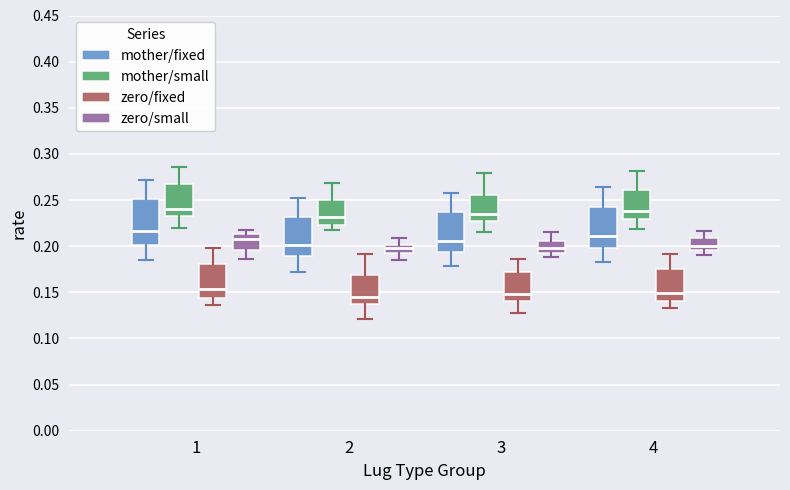

Reading left to right, transcribe this box plot: for each box, give where its median line is, the range the box spans, and where its two whiskers end, as read against the y-axis. The values are not printed on the chart, so give them approximately, as read against the axis.

1 (mother/fixed): median 0.215, box 0.200 to 0.250, whiskers 0.185 to 0.270
1 (mother/small): median 0.240, box 0.235 to 0.265, whiskers 0.220 to 0.285
1 (zero/fixed): median 0.155, box 0.145 to 0.180, whiskers 0.135 to 0.200
1 (zero/small): median 0.210, box 0.195 to 0.215, whiskers 0.185 to 0.220
2 (mother/fixed): median 0.200, box 0.190 to 0.230, whiskers 0.170 to 0.250
2 (mother/small): median 0.230, box 0.225 to 0.250, whiskers 0.220 to 0.270
2 (zero/fixed): median 0.145, box 0.140 to 0.170, whiskers 0.120 to 0.190
2 (zero/small): median 0.200 (inside the box), box 0.195 to 0.200, whiskers 0.185 to 0.210
3 (mother/fixed): median 0.205, box 0.195 to 0.235, whiskers 0.180 to 0.260
3 (mother/small): median 0.235, box 0.225 to 0.255, whiskers 0.215 to 0.280
3 (zero/fixed): median 0.150, box 0.140 to 0.175, whiskers 0.130 to 0.185
3 (zero/small): median 0.200, box 0.195 to 0.205, whiskers 0.190 to 0.215
4 (mother/fixed): median 0.210, box 0.200 to 0.240, whiskers 0.185 to 0.265
4 (mother/small): median 0.240, box 0.230 to 0.260, whiskers 0.220 to 0.280
4 (zero/fixed): median 0.150, box 0.140 to 0.175, whiskers 0.135 to 0.190
4 (zero/small): median 0.200, box 0.195 to 0.210, whiskers 0.190 to 0.215